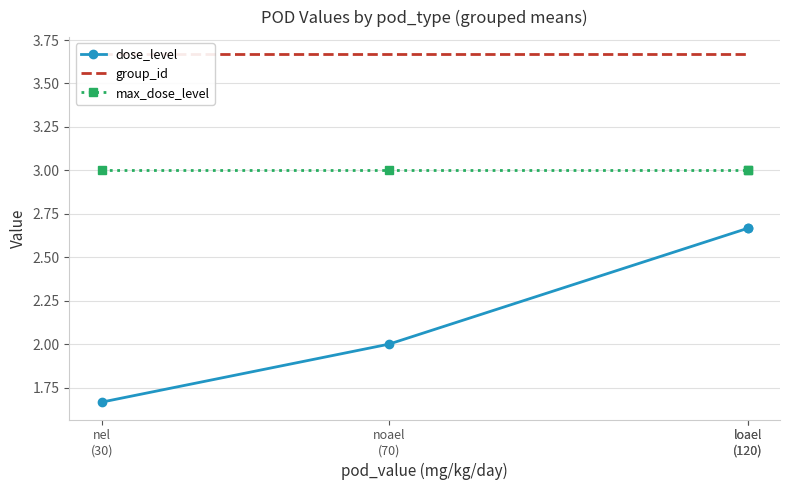

List the series in order of their overall mean, lowest first.

dose_level, max_dose_level, group_id